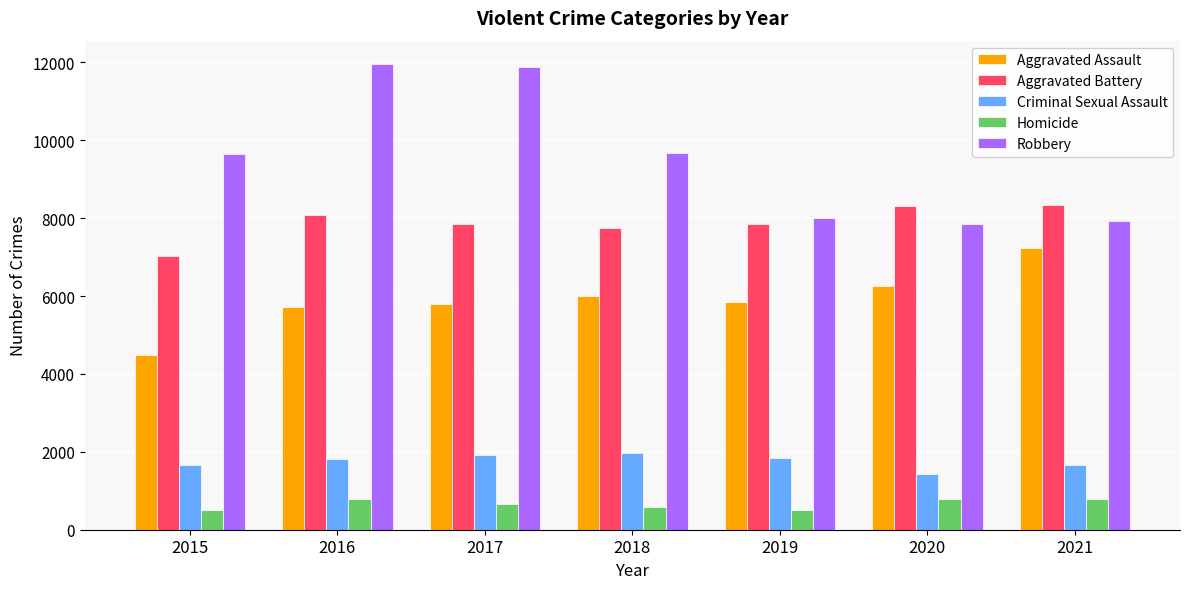

True or false: Criminal Sexual Assault has a value of 2606 at 2016.

False